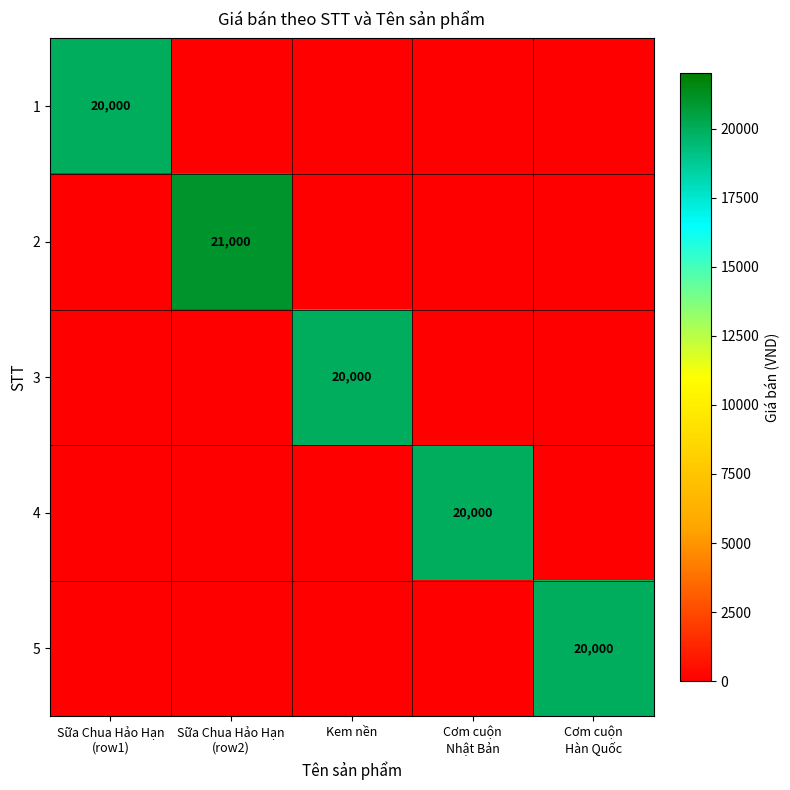

Is it true that 3 equals 4364 at Kem nền?

False